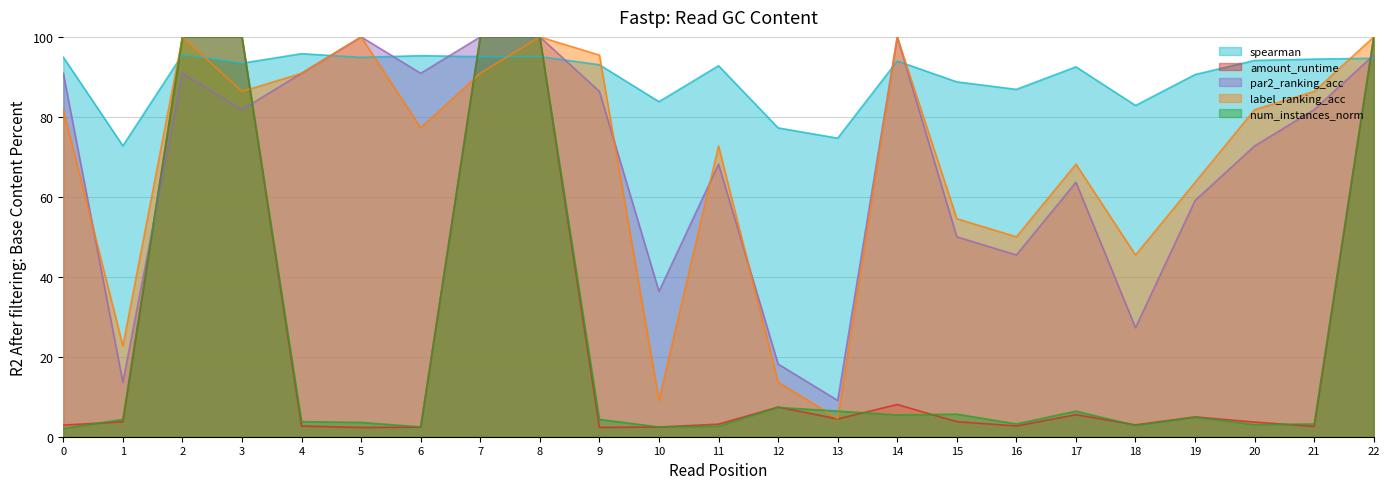

Reading left to right, list all the values displayed in this chart.

spearman: 0=94.9	1=72.8	2=95.6	3=93.4	4=95.8	5=94.9	6=95.3	7=95.1	8=95.1	9=93.0	10=83.8	11=92.8	12=77.2	13=74.7	14=94.0	15=88.8	16=86.9	17=92.5	18=82.8	19=90.6	20=94.1	21=94.4	22=94.7
amount_runtime: 0=2.9	1=3.7	2=100.0	3=100.0	4=2.7	5=2.3	6=2.4	7=100.0	8=100.0	9=2.3	10=2.4	11=3.1	12=7.4	13=4.5	14=8.1	15=3.8	16=2.7	17=5.5	18=3.0	19=5.0	20=3.7	21=2.6	22=100.0
par2_ranking_acc: 0=90.9	1=13.6	2=90.9	3=81.8	4=90.9	5=100.0	6=90.9	7=100.0	8=100.0	9=86.4	10=36.4	11=68.2	12=18.2	13=9.1	14=100.0	15=50.0	16=45.5	17=63.6	18=27.3	19=59.1	20=72.7	21=81.8	22=95.5
label_ranking_acc: 0=81.8	1=22.7	2=100.0	3=86.4	4=90.9	5=100.0	6=77.3	7=90.9	8=100.0	9=95.5	10=9.1	11=72.7	12=13.6	13=4.5	14=100.0	15=54.5	16=50.0	17=68.2	18=45.5	19=63.6	20=81.8	21=86.4	22=100.0
num_instances_norm: 0=2.1	1=4.3	2=100.0	3=100.0	4=3.8	5=3.6	6=2.5	7=100.0	8=100.0	9=4.3	10=2.5	11=2.6	12=7.3	13=6.4	14=5.5	15=5.7	16=3.2	17=6.4	18=2.8	19=4.9	20=3.0	21=3.2	22=100.0